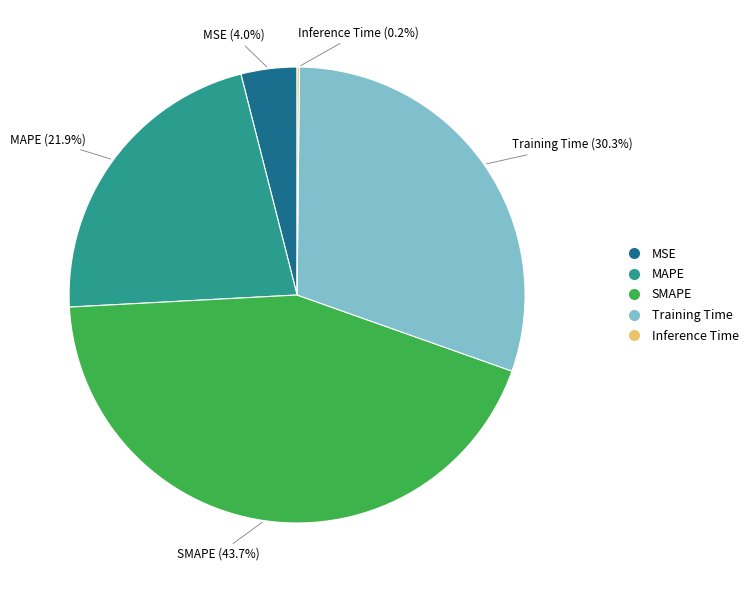

Approximately how many times larger is the value at MAPE compared to Training Time?

0.7